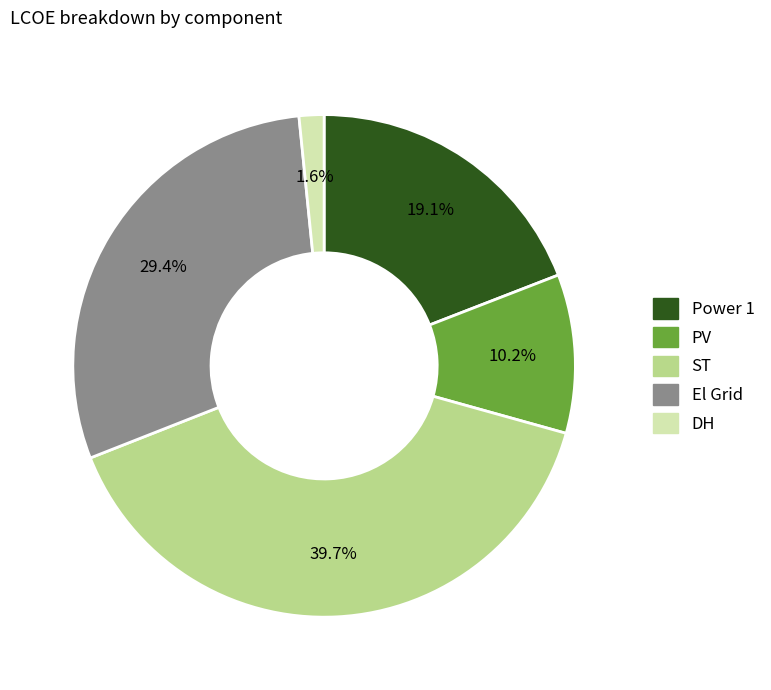

What portion of the pie excludes PV?

89.8%